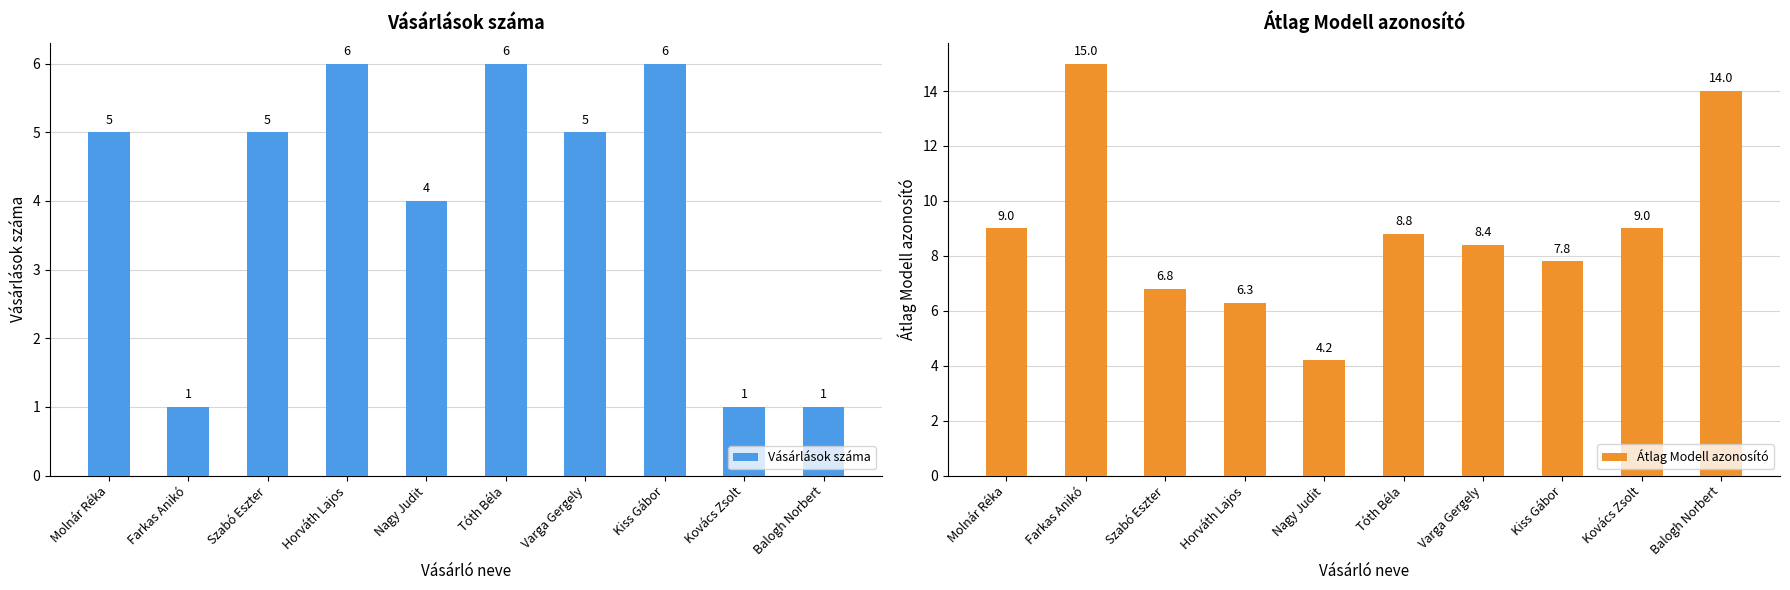

Rank the series by their maximum value, from lowest to highest.

Vásárlások száma, Átlag Modell azonosító